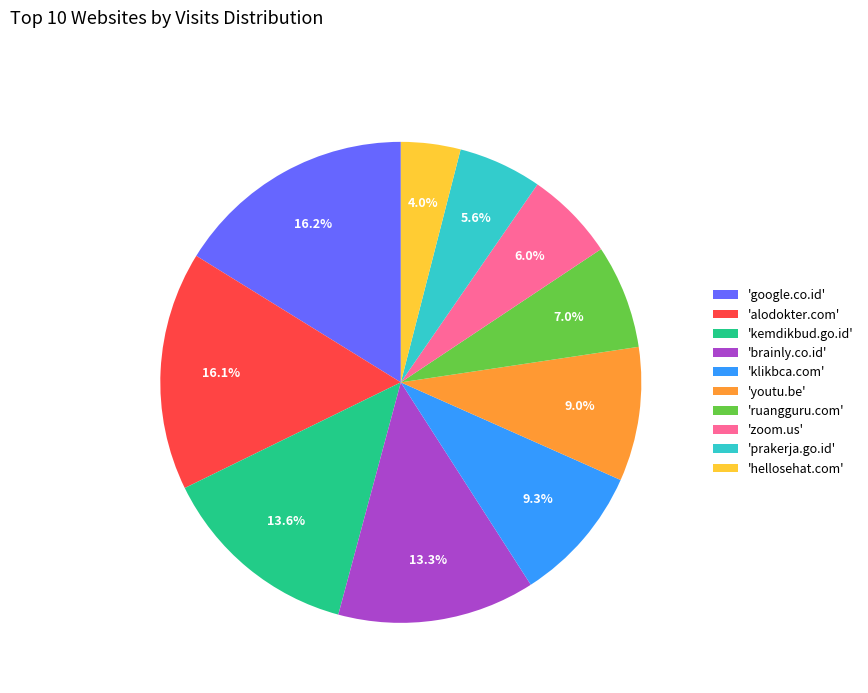

Which category has the smallest portion of the pie?

'hellosehat.com'